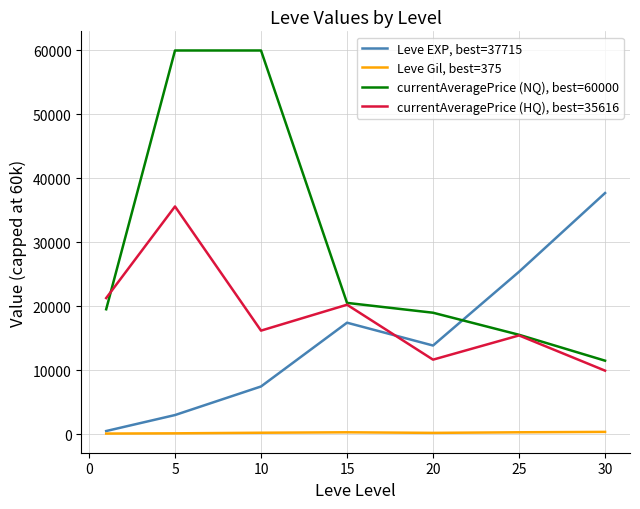

Rank the series by their maximum value, from lowest to highest.

Leve Gil, best=375, currentAveragePrice (HQ), best=35616, Leve EXP, best=37715, currentAveragePrice (NQ), best=60000